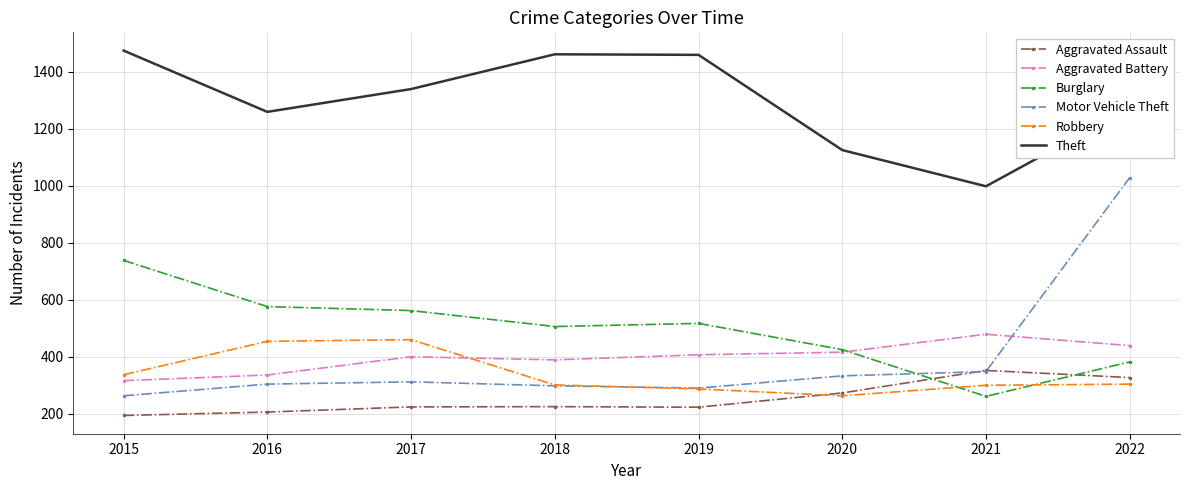

What is the sum of the Aggravated Assault values at 2017 and 2015?

418